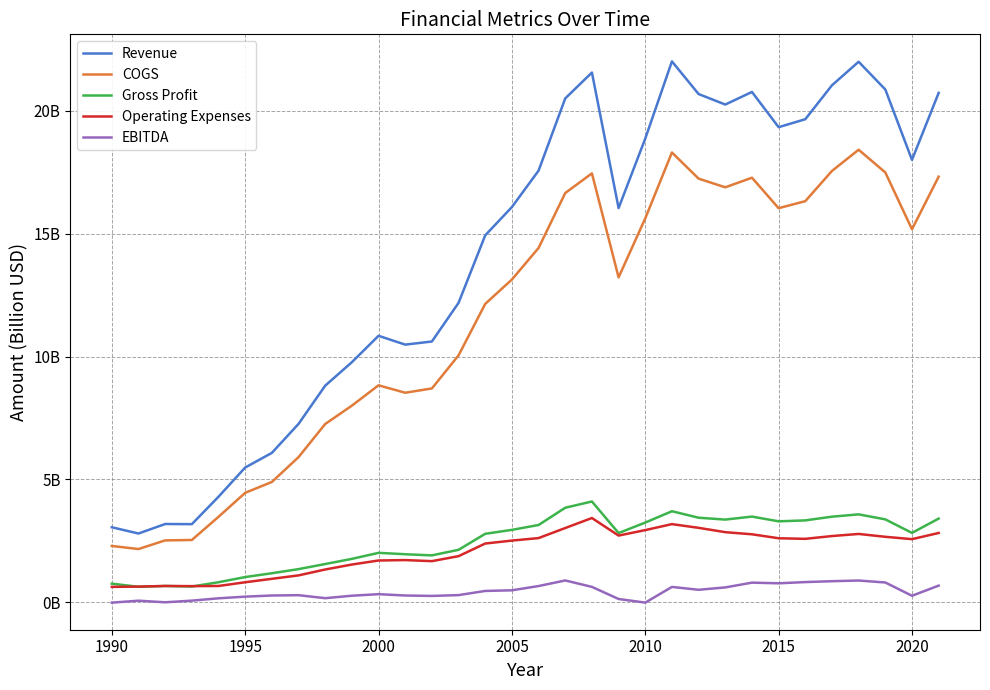

What are all the series names shown in the legend?

Revenue, COGS, Gross Profit, Operating Expenses, EBITDA